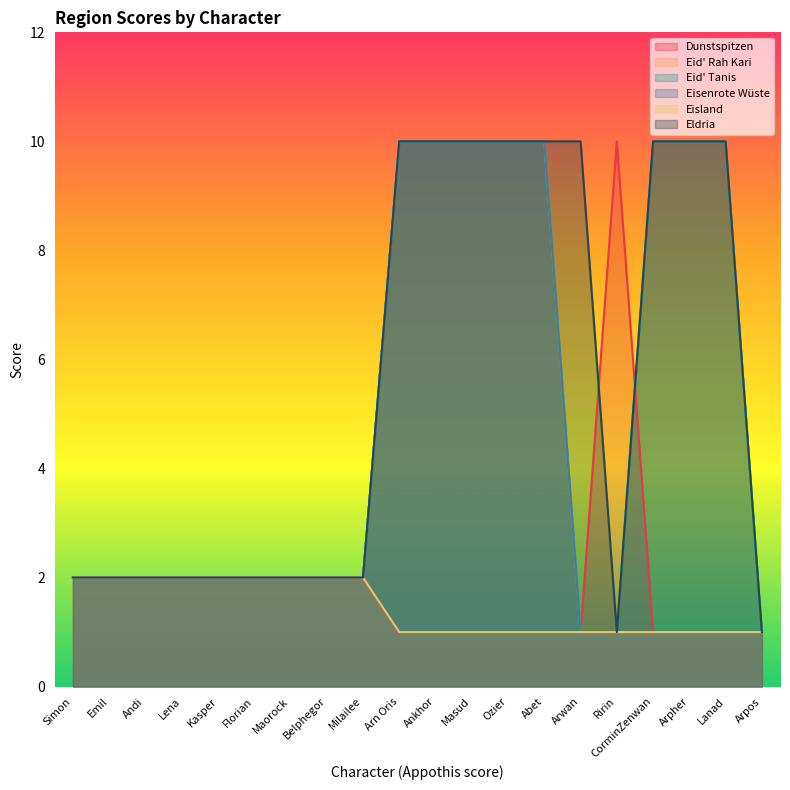

The Dunstspitzen series shows 0 at Masud. True or false?

False